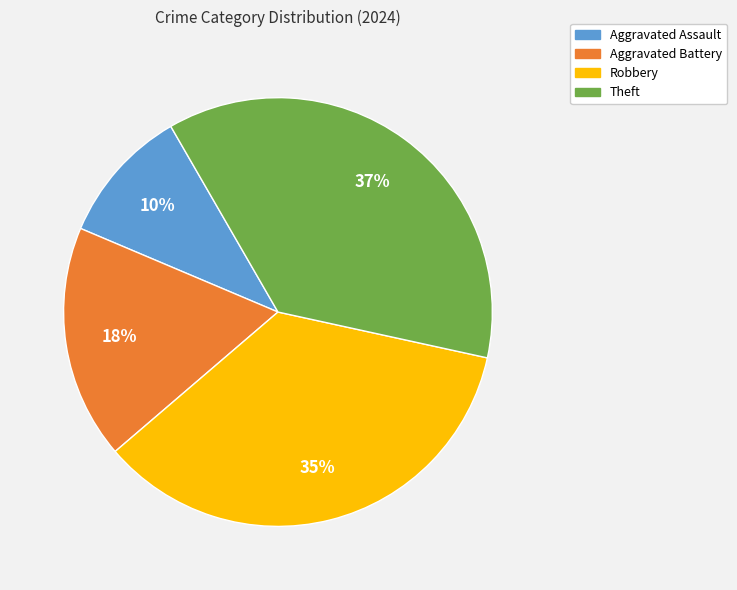

How many slices are in this pie chart?

4